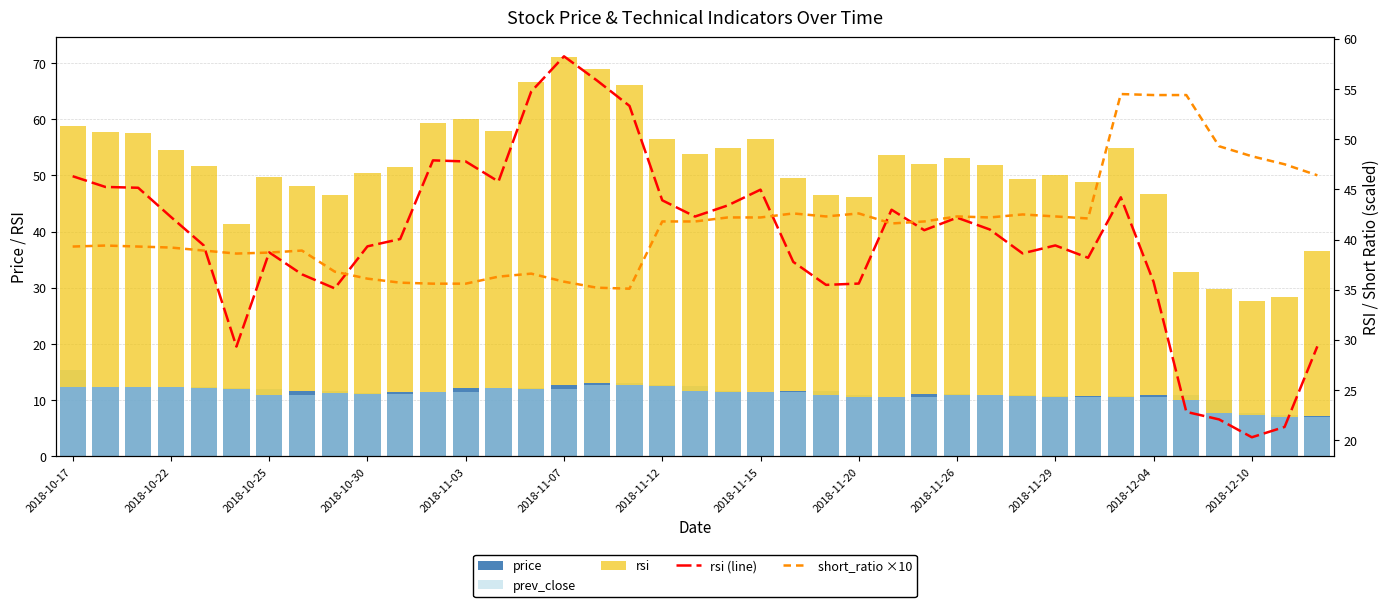

Which series has the widest spread of values?

rsi